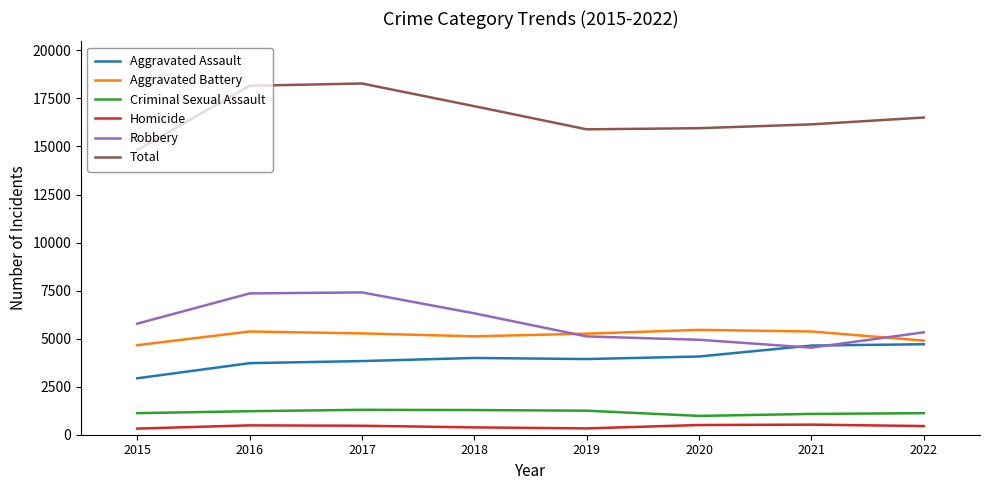

What is the difference between the highest and lowest values at 2021?

15625